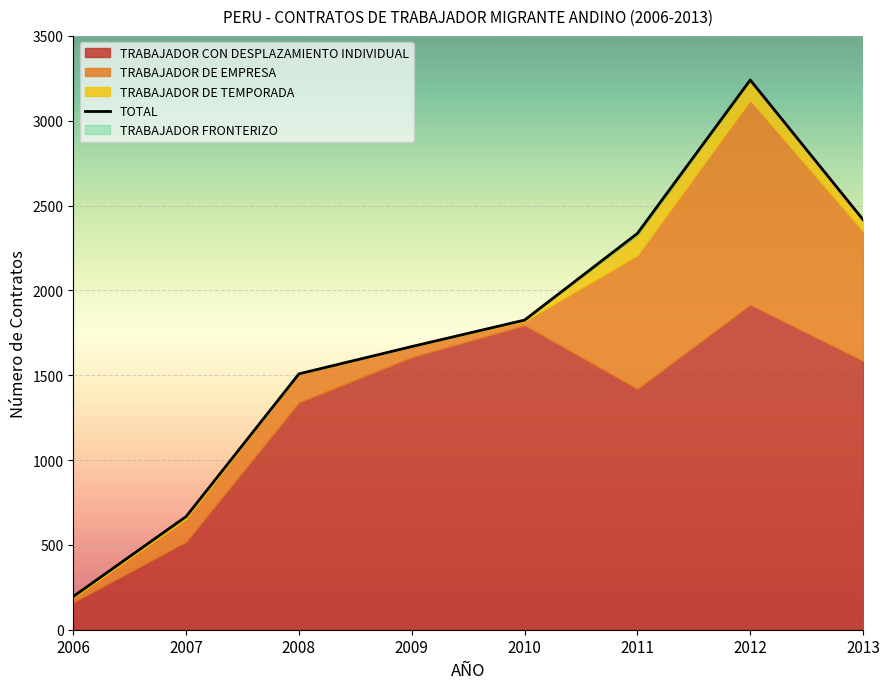

What is the greatest value displayed?

3240